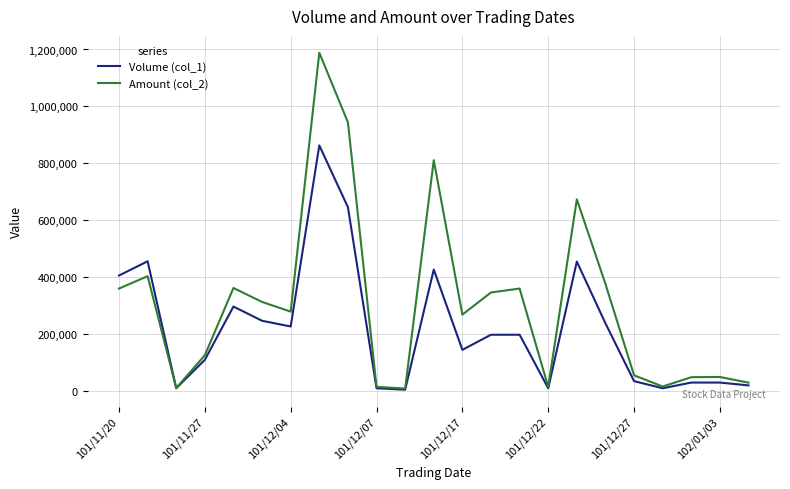

What is the maximum value shown in the chart?

1188560